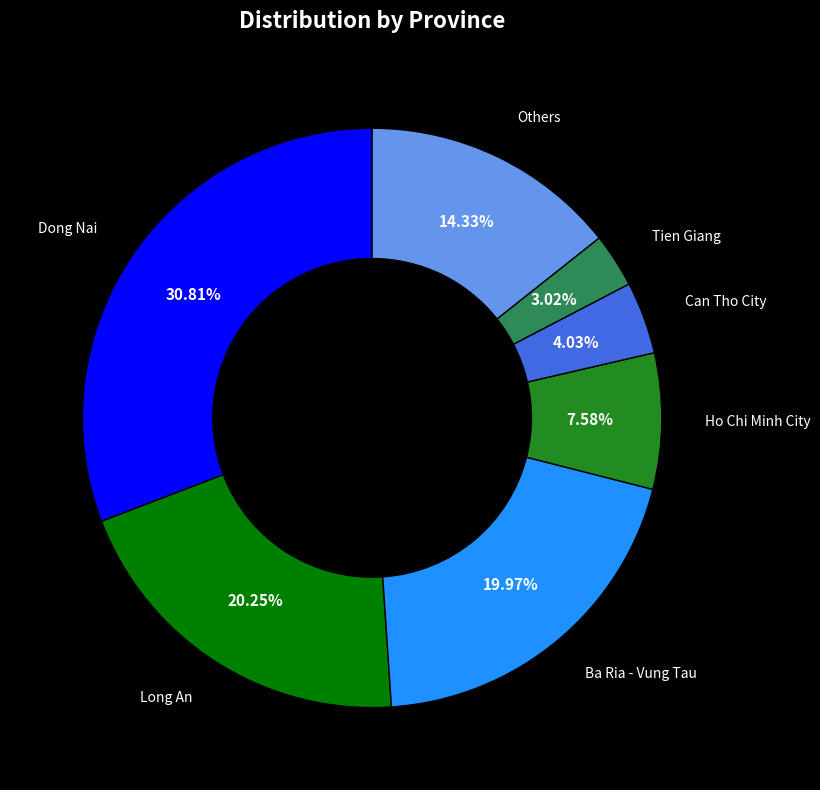

Is it true that Can Tho City is 4% of the pie?

True